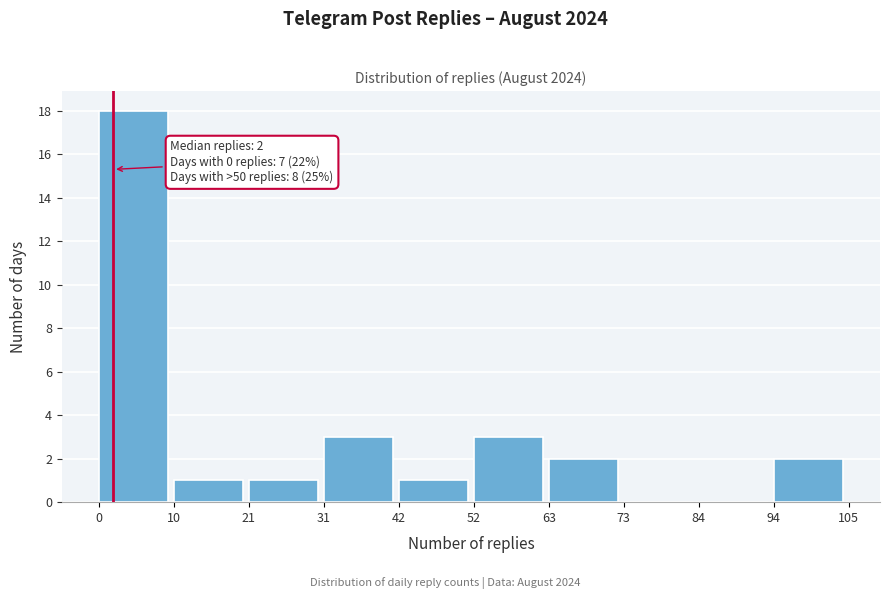

Over which range of the x-axis is the bar tallest?

0 to 10